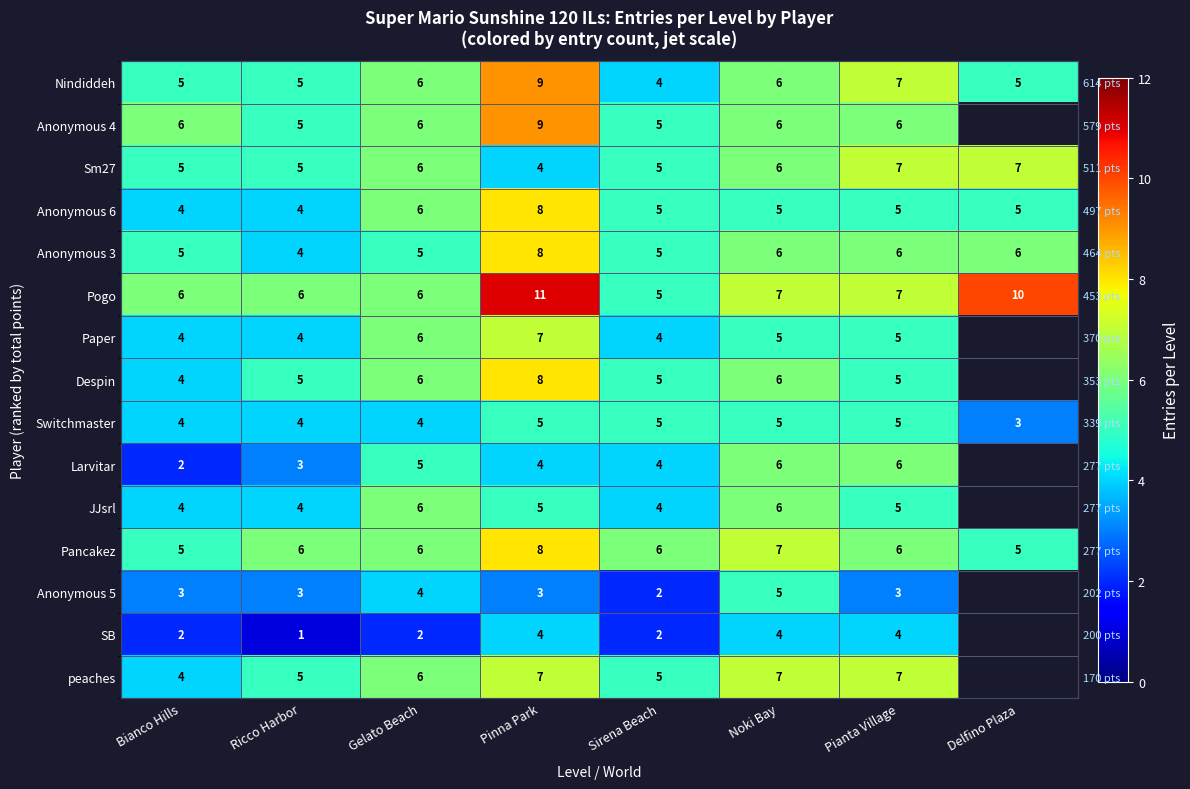

How many distinct data groups are displayed?

15